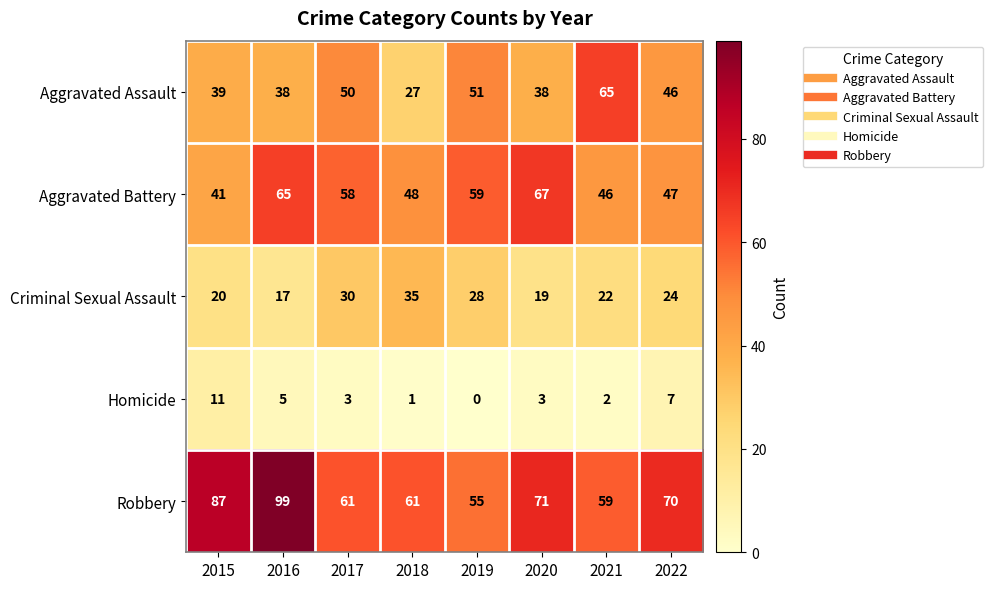

Which series has the largest range (max minus min)?

Robbery